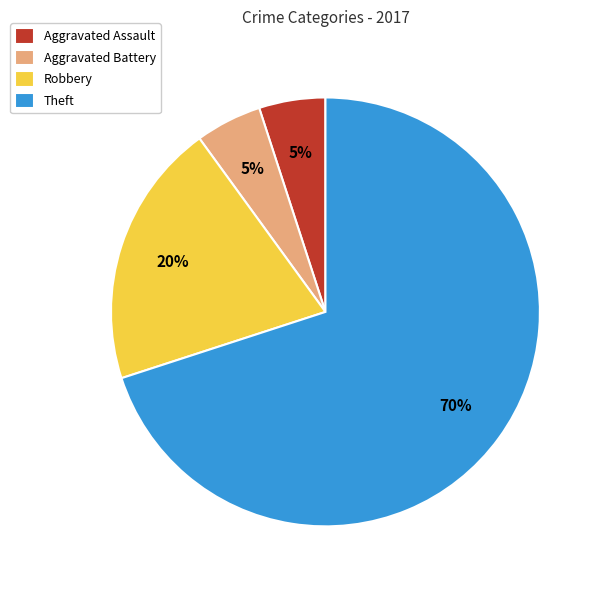

The Robbery slice represents 20% of the pie. True or false?

True